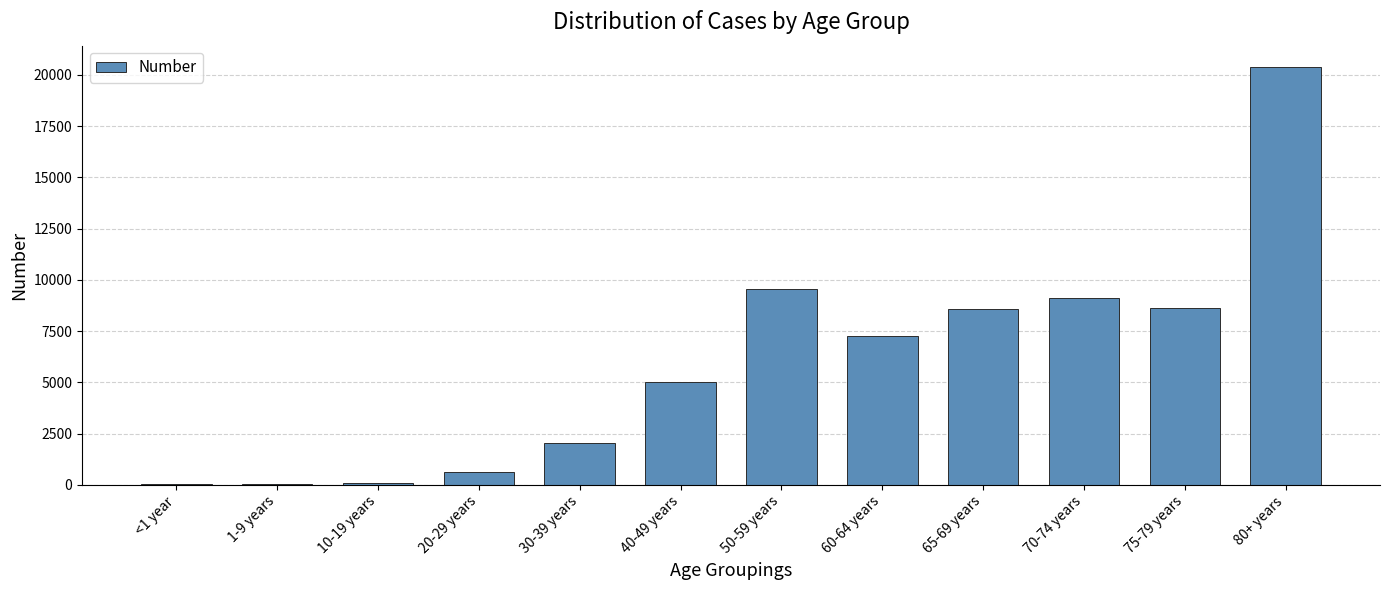

What is the greatest value displayed?

20406